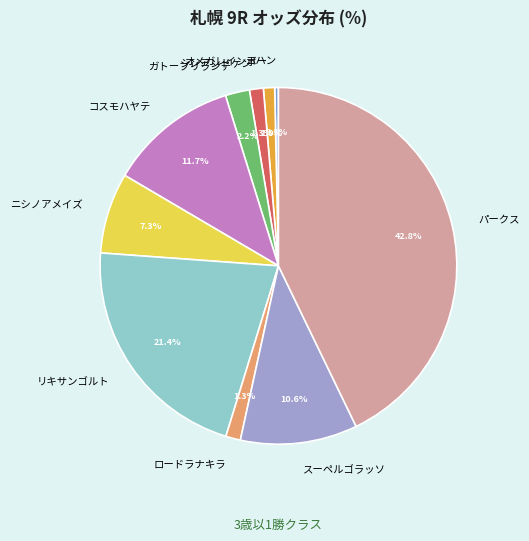

What percentage is the オメガレインボー slice, to the nearest percent?

1%